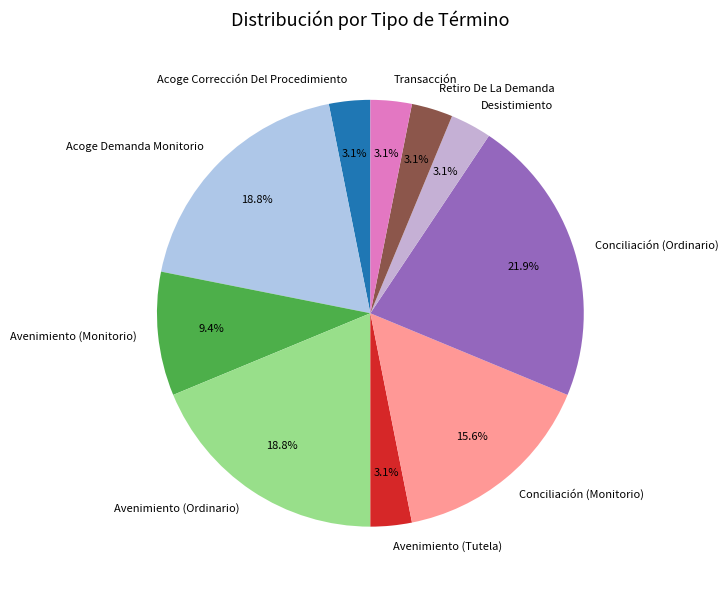

To the nearest percent, what portion does Conciliación (Ordinario) represent?

22%